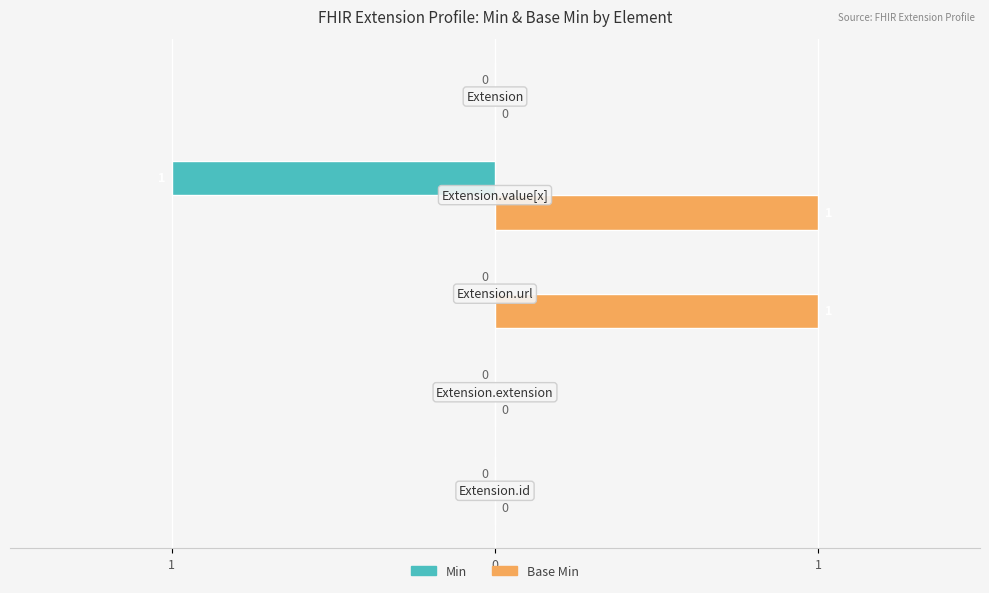

What are all the series names shown in the legend?

Min, Base Min